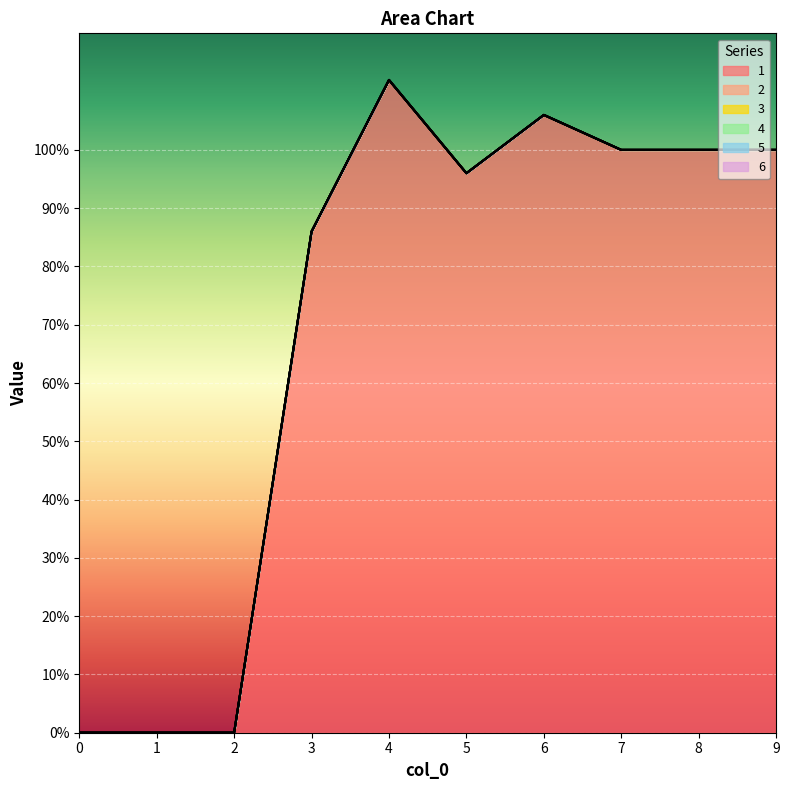

Does the chart display data point markers on the line(s)?

No